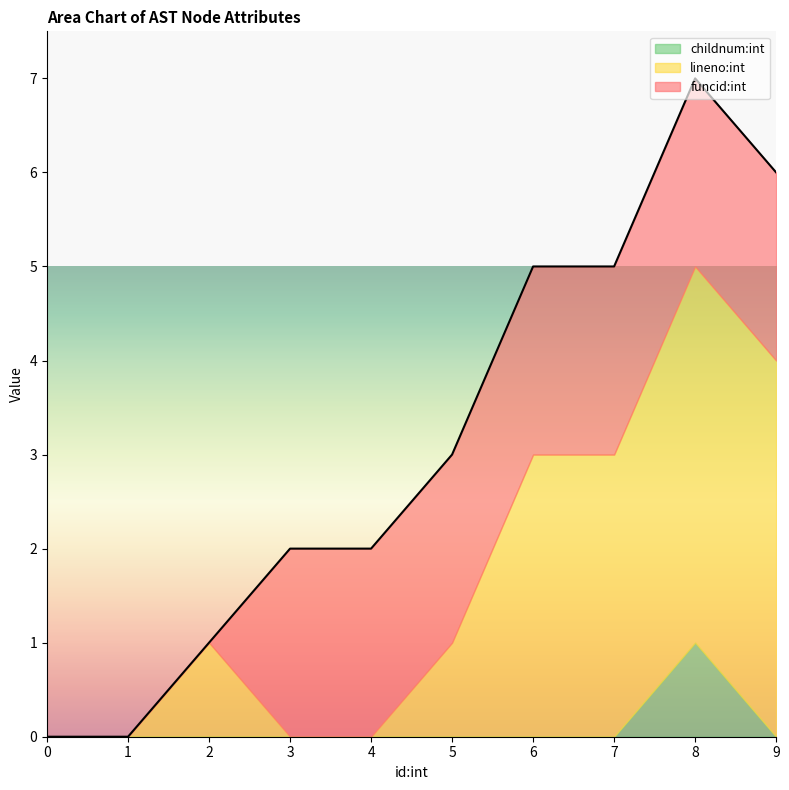

What are all the series names shown in the legend?

childnum:int, lineno:int, funcid:int